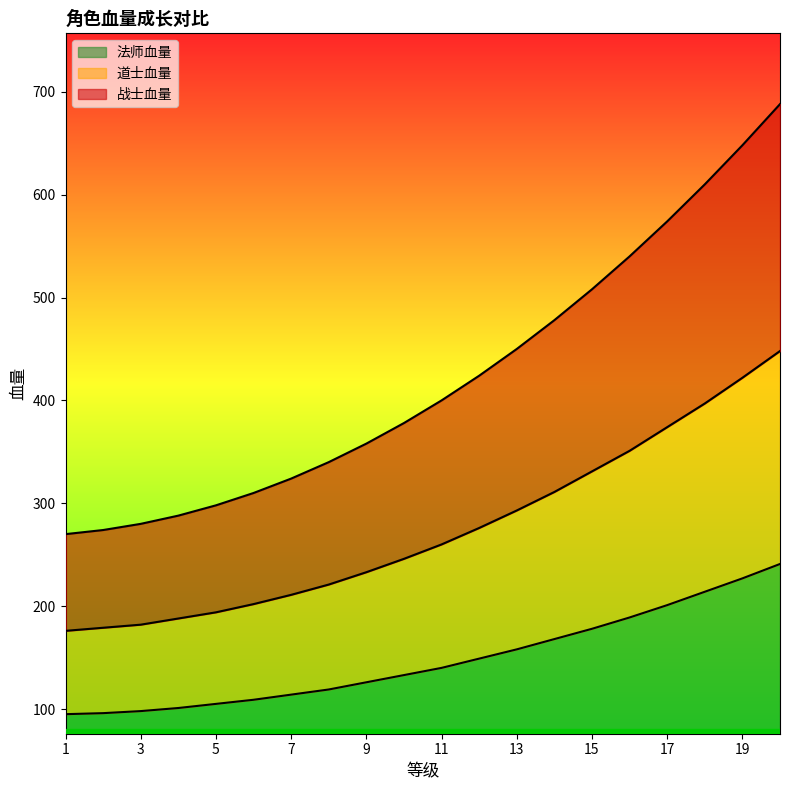

Reading left to right, what are all the values shown in this chart?

战士血量: 270	274	280	288	298	310	324	340	358	378	400	424	450	478	508	540	574	610	648	688
道士血量: 176	179	182	188	194	202	211	221	233	246	260	276	293	311	331	351	374	397	422	448
法师血量: 95	96	98	101	105	109	114	119	126	133	140	149	158	168	178	189	201	214	227	241